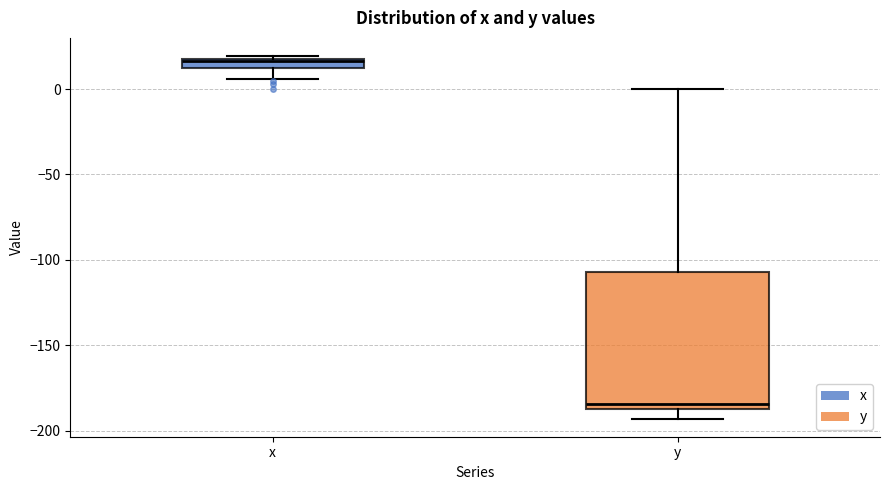

Which box has the highest median line?

x